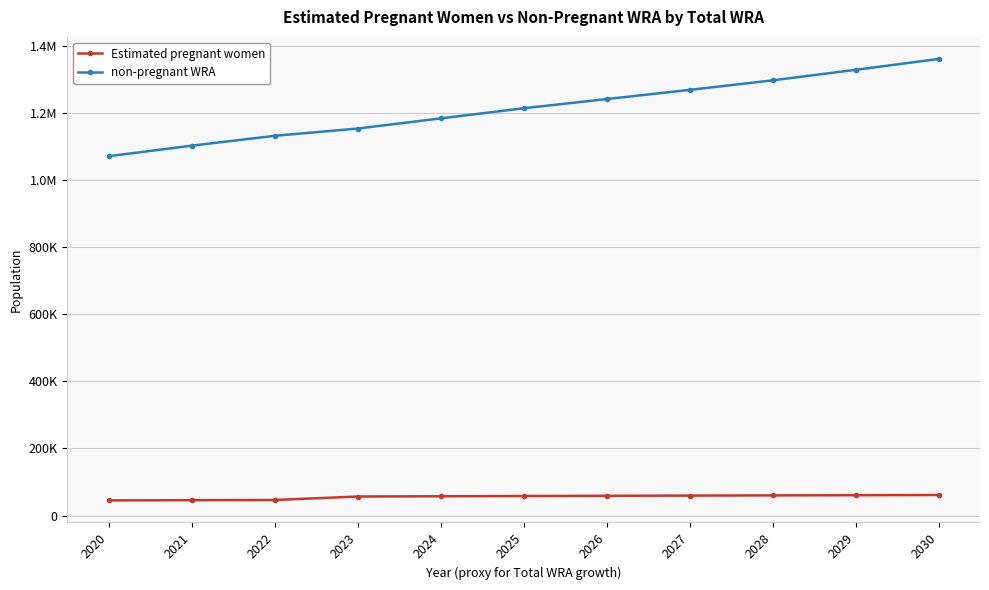

True or false: non-pregnant WRA has a value of 1103238.3 at 2021.

True